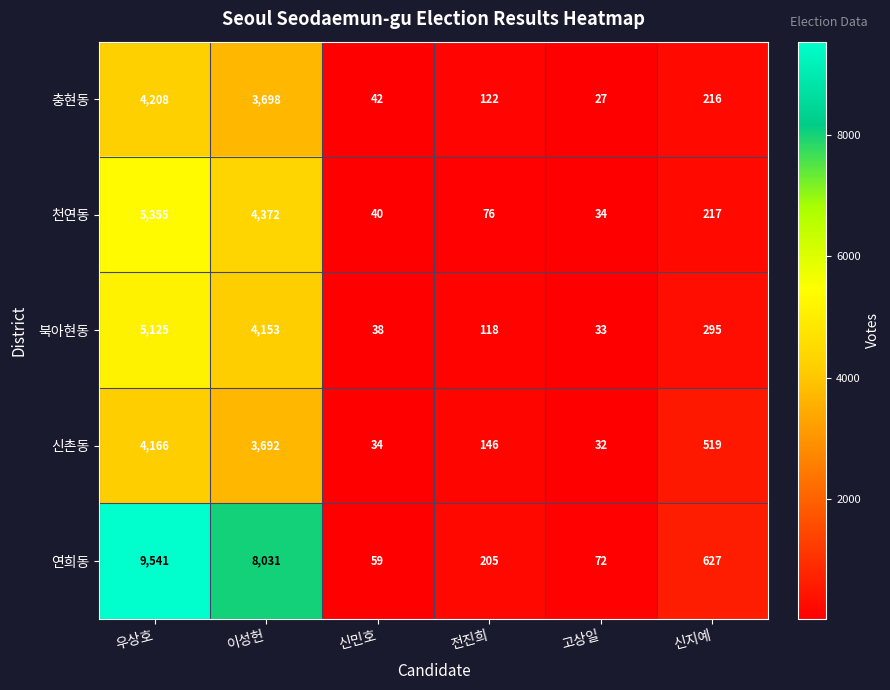

What is the spread (max minus min) of values at 고상일?

45